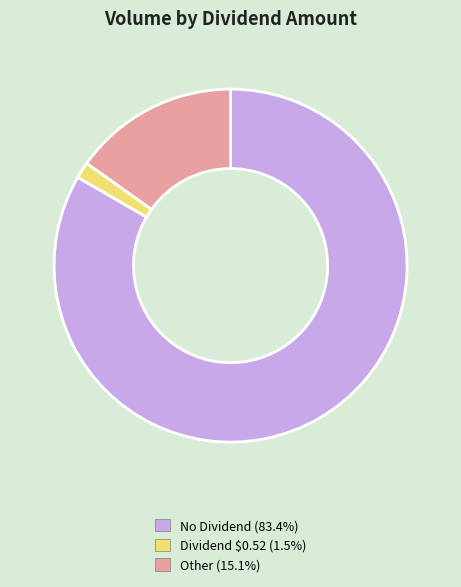

Count the number of slices in the pie.

3